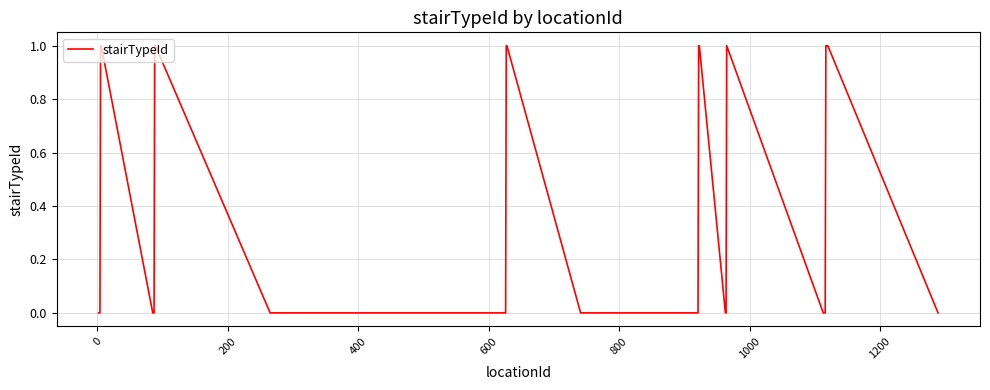

How many values are between 0 and 1?

40